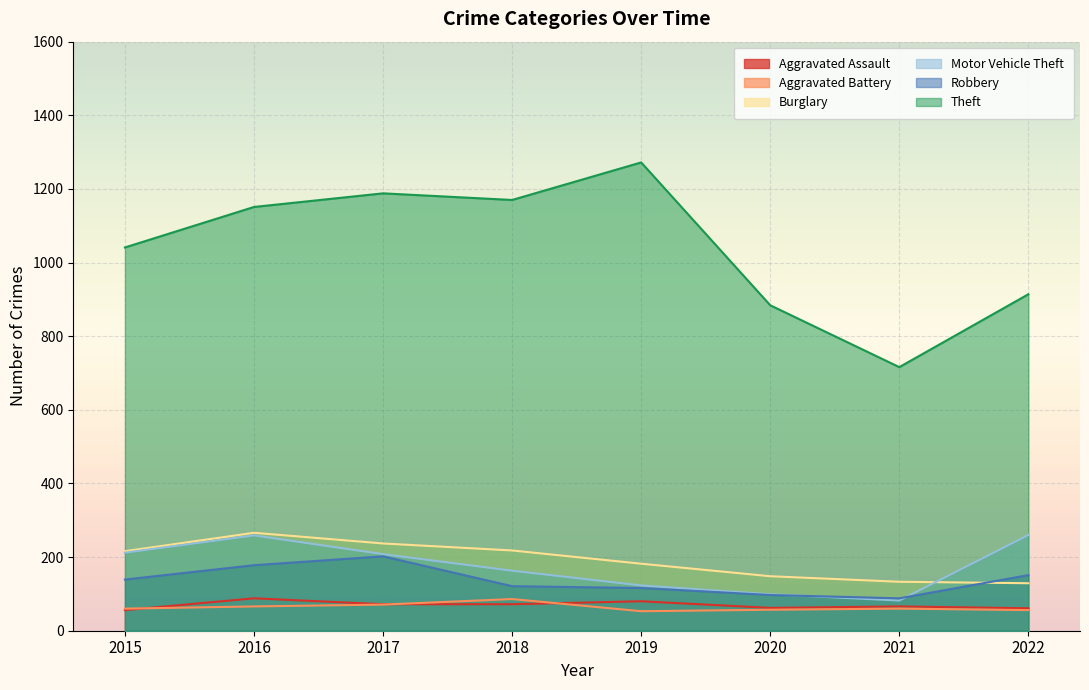

What is the difference between the maximum and minimum values in the Burglary series?

137